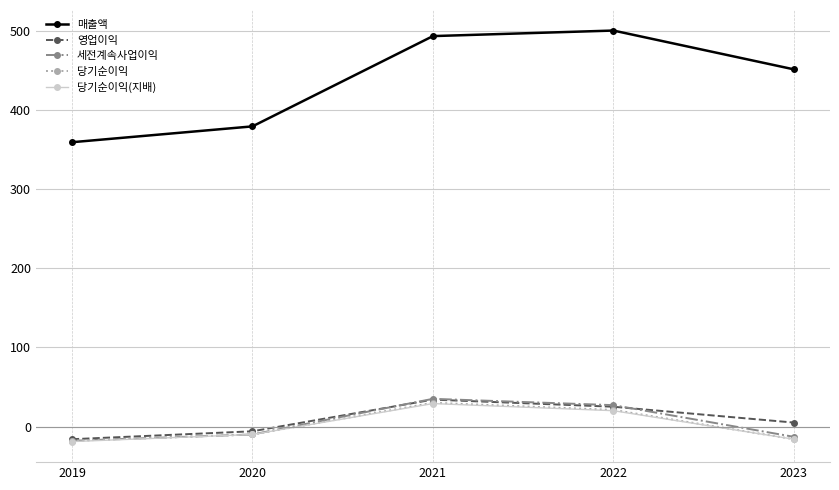

What value does the 세전계속사업이익 series have at 2020, to the nearest 10?

-10